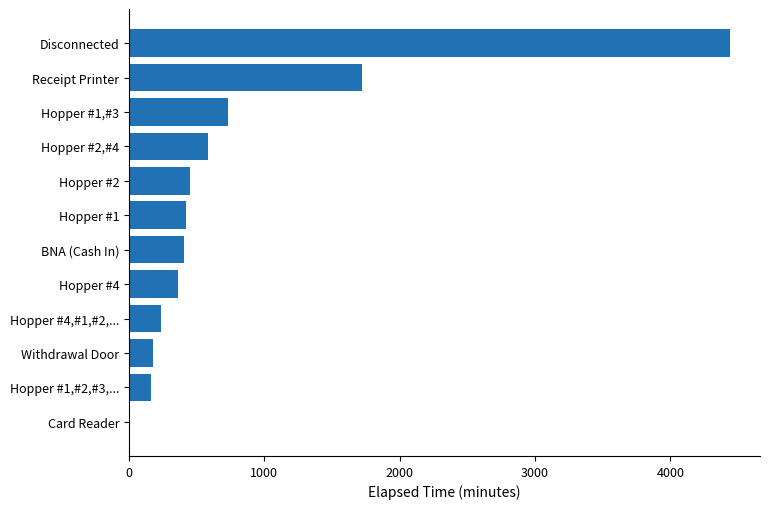

How many data points does each series have?

12